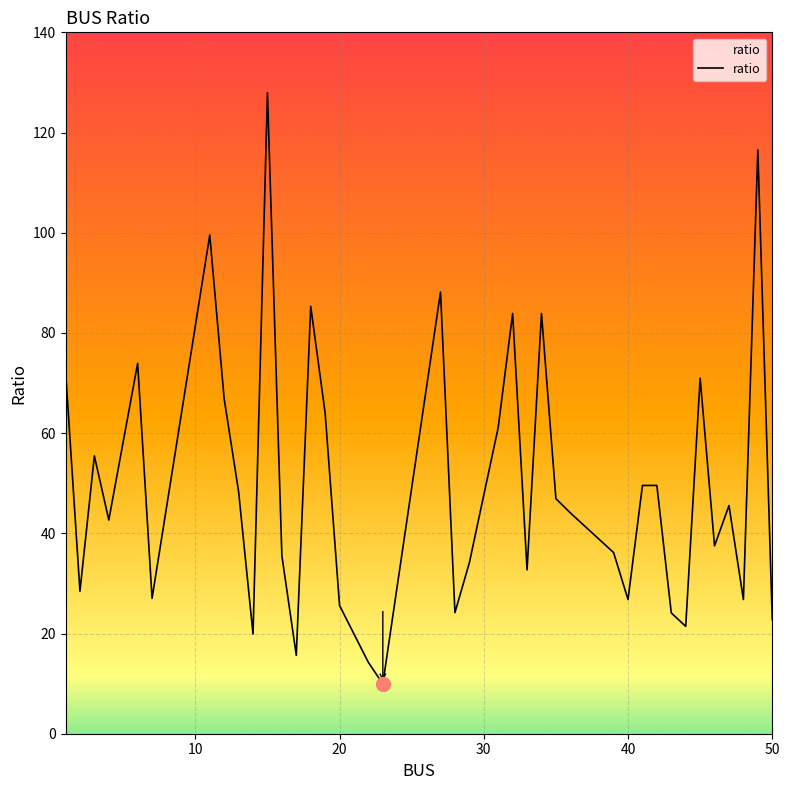

What is the difference between the maximum and minimum values?

118.0